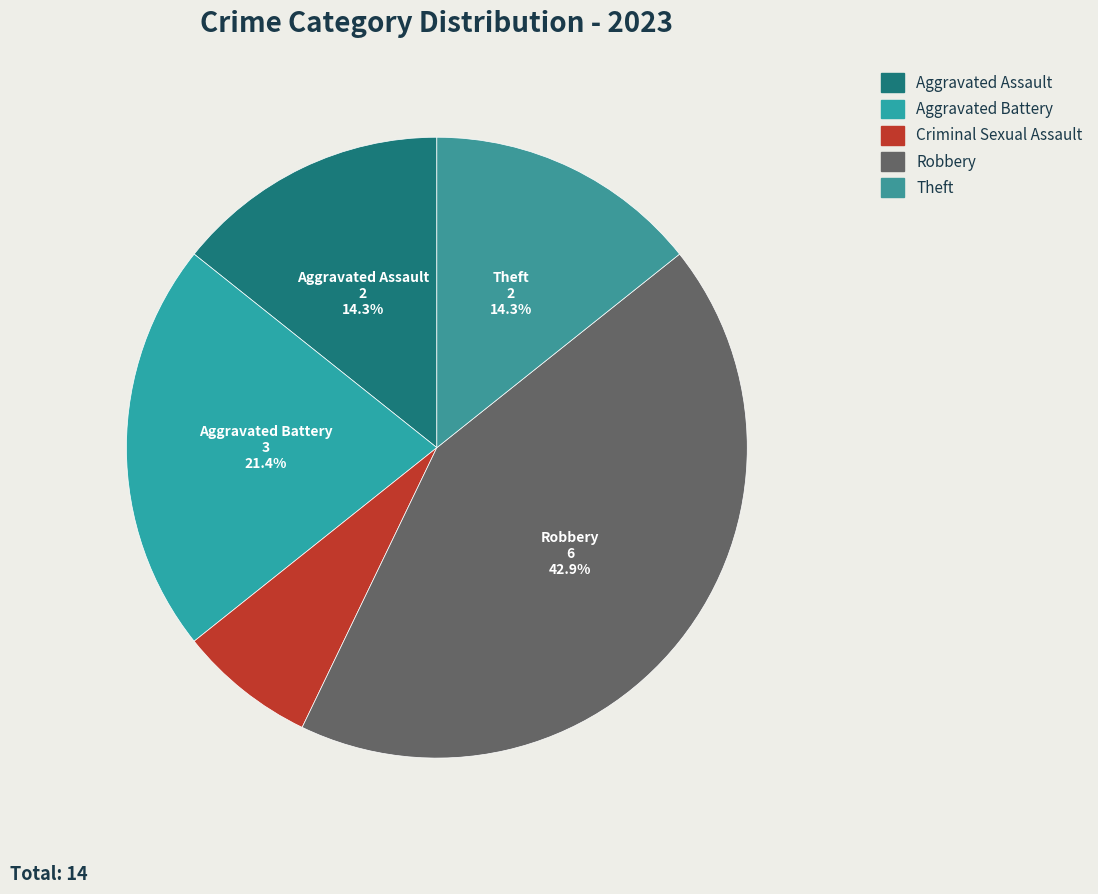

Does any single category account for the majority?

No